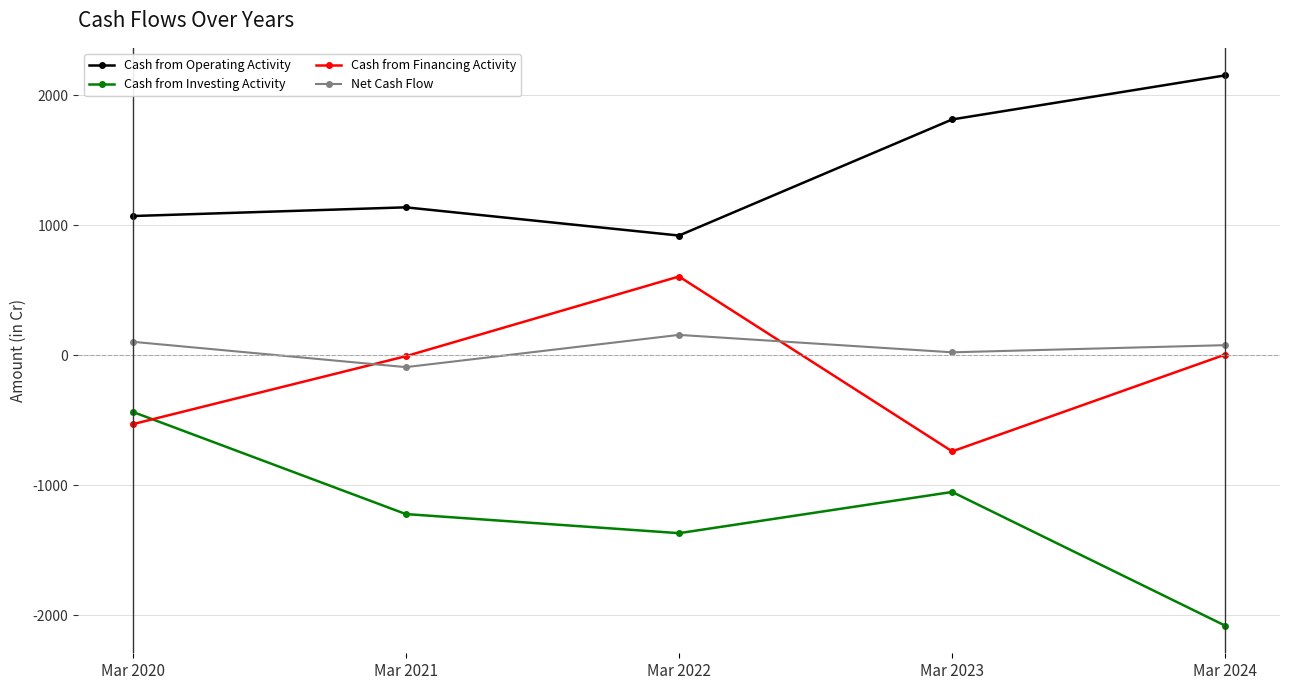

Rank the series at Mar 2022 from lowest to highest value.

Cash from Investing Activity, Net Cash Flow, Cash from Financing Activity, Cash from Operating Activity